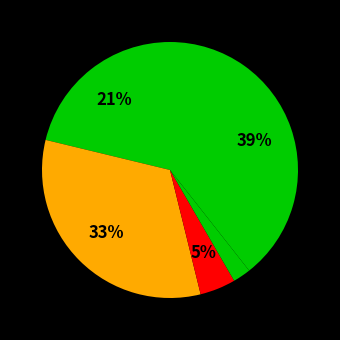

How many slices are in this pie chart?

5